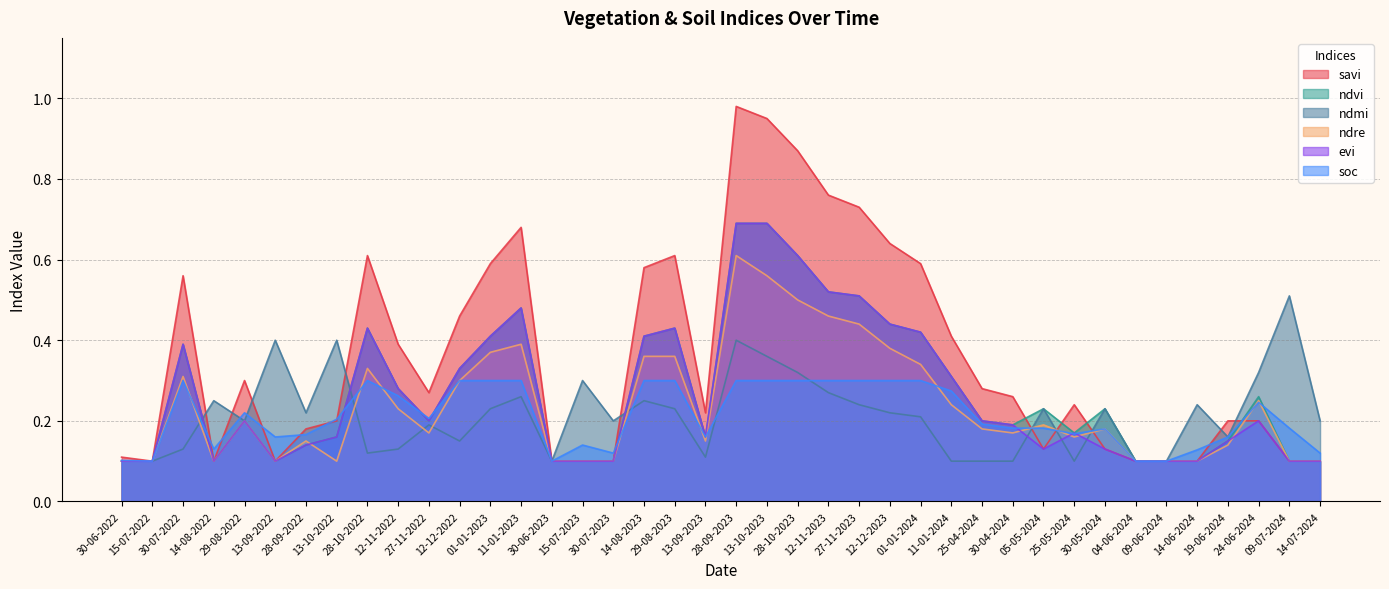

Reading left to right, what are all the values shown in this chart?

savi: 30-06-2022=0.1	15-07-2022=0.1	30-07-2022=0.6	14-08-2022=0.1	29-08-2022=0.3	13-09-2022=0.1	28-09-2022=0.2	13-10-2022=0.2	28-10-2022=0.6	12-11-2022=0.4	27-11-2022=0.3	12-12-2022=0.5	01-01-2023=0.6	11-01-2023=0.7	30-06-2023=0.1	15-07-2023=0.1	30-07-2023=0.1	14-08-2023=0.6	29-08-2023=0.6	13-09-2023=0.2	28-09-2023=1.0	13-10-2023=0.9	28-10-2023=0.9	12-11-2023=0.8	27-11-2023=0.7	12-12-2023=0.6	01-01-2024=0.6	11-01-2024=0.4	25-04-2024=0.3	30-04-2024=0.3	05-05-2024=0.1	25-05-2024=0.2	30-05-2024=0.1	04-06-2024=0.1	09-06-2024=0.1	14-06-2024=0.1	19-06-2024=0.2	24-06-2024=0.2	09-07-2024=0.1	14-07-2024=0.1
ndvi: 30-06-2022=0.1	15-07-2022=0.1	30-07-2022=0.4	14-08-2022=0.1	29-08-2022=0.2	13-09-2022=0.1	28-09-2022=0.1	13-10-2022=0.2	28-10-2022=0.4	12-11-2022=0.3	27-11-2022=0.2	12-12-2022=0.3	01-01-2023=0.4	11-01-2023=0.5	30-06-2023=0.1	15-07-2023=0.1	30-07-2023=0.1	14-08-2023=0.4	29-08-2023=0.4	13-09-2023=0.2	28-09-2023=0.7	13-10-2023=0.7	28-10-2023=0.6	12-11-2023=0.5	27-11-2023=0.5	12-12-2023=0.4	01-01-2024=0.4	11-01-2024=0.3	25-04-2024=0.2	30-04-2024=0.2	05-05-2024=0.2	25-05-2024=0.2	30-05-2024=0.2	04-06-2024=0.1	09-06-2024=0.1	14-06-2024=0.1	19-06-2024=0.1	24-06-2024=0.3	09-07-2024=0.1	14-07-2024=0.1
ndmi: 30-06-2022=0.1	15-07-2022=0.1	30-07-2022=0.1	14-08-2022=0.2	29-08-2022=0.2	13-09-2022=0.4	28-09-2022=0.2	13-10-2022=0.4	28-10-2022=0.1	12-11-2022=0.1	27-11-2022=0.2	12-12-2022=0.1	01-01-2023=0.2	11-01-2023=0.3	30-06-2023=0.1	15-07-2023=0.3	30-07-2023=0.2	14-08-2023=0.2	29-08-2023=0.2	13-09-2023=0.1	28-09-2023=0.4	13-10-2023=0.4	28-10-2023=0.3	12-11-2023=0.3	27-11-2023=0.2	12-12-2023=0.2	01-01-2024=0.2	11-01-2024=0.1	25-04-2024=0.1	30-04-2024=0.1	05-05-2024=0.2	25-05-2024=0.1	30-05-2024=0.2	04-06-2024=0.1	09-06-2024=0.1	14-06-2024=0.2	19-06-2024=0.2	24-06-2024=0.3	09-07-2024=0.5	14-07-2024=0.2
ndre: 30-06-2022=0.1	15-07-2022=0.1	30-07-2022=0.3	14-08-2022=0.1	29-08-2022=0.2	13-09-2022=0.1	28-09-2022=0.1	13-10-2022=0.1	28-10-2022=0.3	12-11-2022=0.2	27-11-2022=0.2	12-12-2022=0.3	01-01-2023=0.4	11-01-2023=0.4	30-06-2023=0.1	15-07-2023=0.1	30-07-2023=0.1	14-08-2023=0.4	29-08-2023=0.4	13-09-2023=0.1	28-09-2023=0.6	13-10-2023=0.6	28-10-2023=0.5	12-11-2023=0.5	27-11-2023=0.4	12-12-2023=0.4	01-01-2024=0.3	11-01-2024=0.2	25-04-2024=0.2	30-04-2024=0.2	05-05-2024=0.2	25-05-2024=0.2	30-05-2024=0.2	04-06-2024=0.1	09-06-2024=0.1	14-06-2024=0.1	19-06-2024=0.1	24-06-2024=0.2	09-07-2024=0.1	14-07-2024=0.1
evi: 30-06-2022=0.1	15-07-2022=0.1	30-07-2022=0.4	14-08-2022=0.1	29-08-2022=0.2	13-09-2022=0.1	28-09-2022=0.1	13-10-2022=0.2	28-10-2022=0.4	12-11-2022=0.3	27-11-2022=0.2	12-12-2022=0.3	01-01-2023=0.4	11-01-2023=0.5	30-06-2023=0.1	15-07-2023=0.1	30-07-2023=0.1	14-08-2023=0.4	29-08-2023=0.4	13-09-2023=0.2	28-09-2023=0.7	13-10-2023=0.7	28-10-2023=0.6	12-11-2023=0.5	27-11-2023=0.5	12-12-2023=0.4	01-01-2024=0.4	11-01-2024=0.3	25-04-2024=0.2	30-04-2024=0.2	05-05-2024=0.1	25-05-2024=0.2	30-05-2024=0.1	04-06-2024=0.1	09-06-2024=0.1	14-06-2024=0.1	19-06-2024=0.1	24-06-2024=0.2	09-07-2024=0.1	14-07-2024=0.1
soc: 30-06-2022=0.1	15-07-2022=0.1	30-07-2022=0.3	14-08-2022=0.1	29-08-2022=0.2	13-09-2022=0.2	28-09-2022=0.2	13-10-2022=0.2	28-10-2022=0.3	12-11-2022=0.3	27-11-2022=0.2	12-12-2022=0.3	01-01-2023=0.3	11-01-2023=0.3	30-06-2023=0.1	15-07-2023=0.1	30-07-2023=0.1	14-08-2023=0.3	29-08-2023=0.3	13-09-2023=0.2	28-09-2023=0.3	13-10-2023=0.3	28-10-2023=0.3	12-11-2023=0.3	27-11-2023=0.3	12-12-2023=0.3	01-01-2024=0.3	11-01-2024=0.3	25-04-2024=0.2	30-04-2024=0.2	05-05-2024=0.2	25-05-2024=0.2	30-05-2024=0.2	04-06-2024=0.1	09-06-2024=0.1	14-06-2024=0.1	19-06-2024=0.2	24-06-2024=0.2	09-07-2024=0.2	14-07-2024=0.1